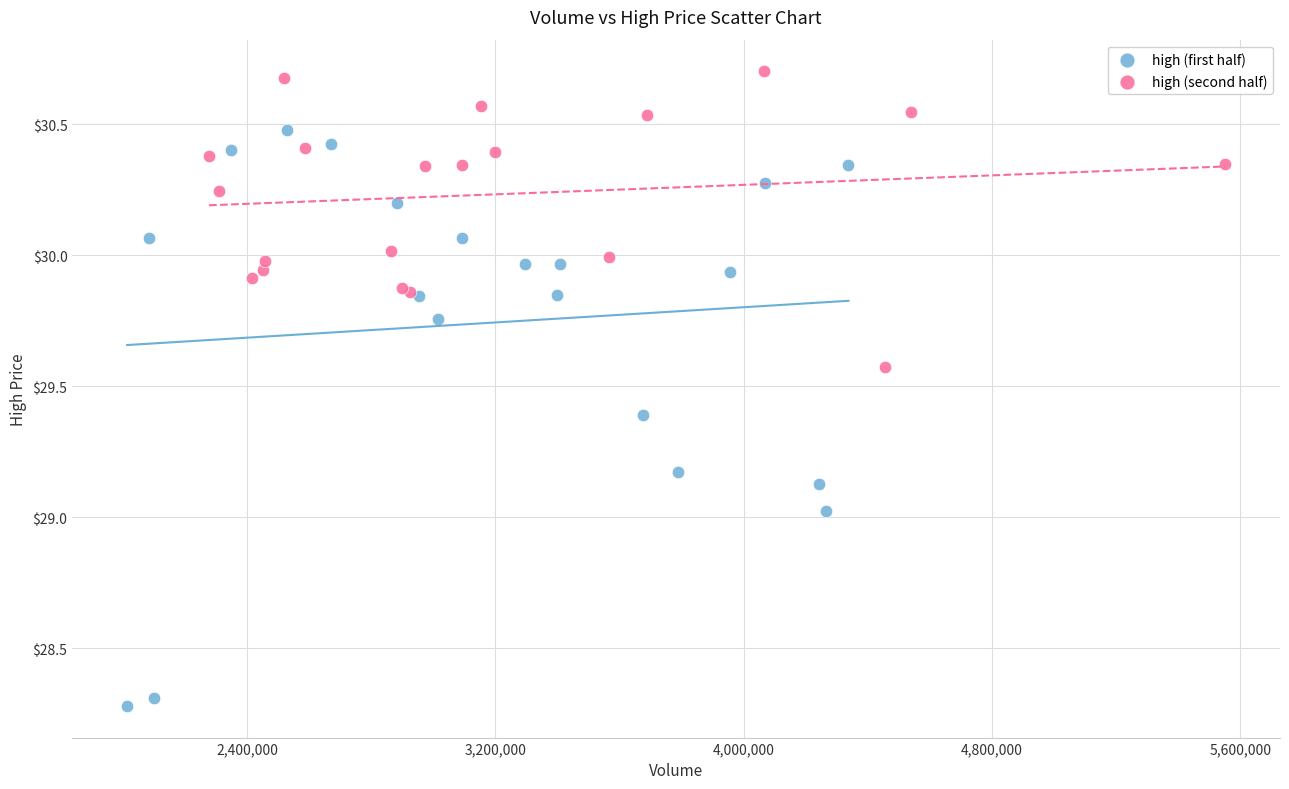

Which series contains the highest Y value?

high (second half)